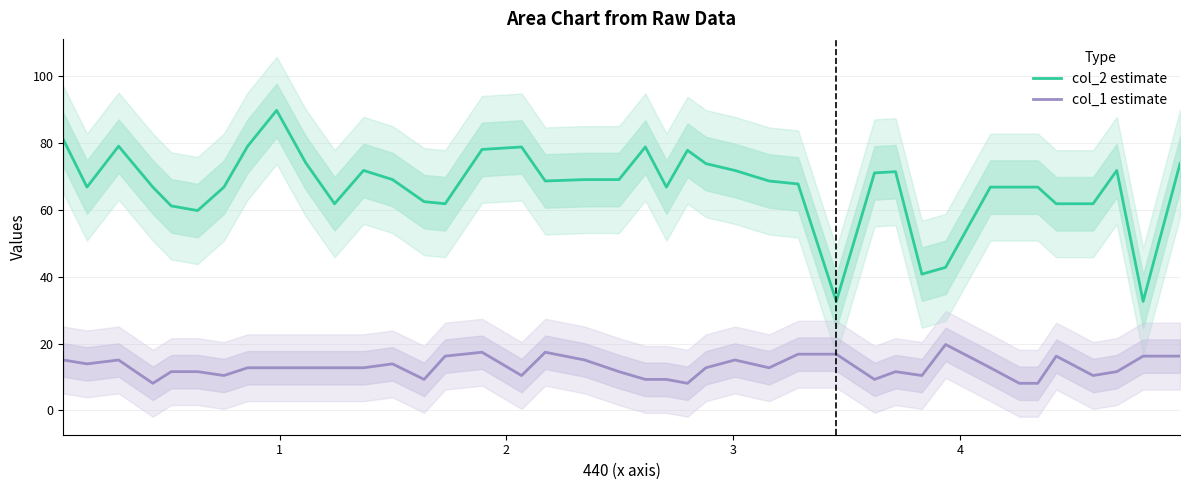

What is the highest value of the col_1 estimate series?

19.7